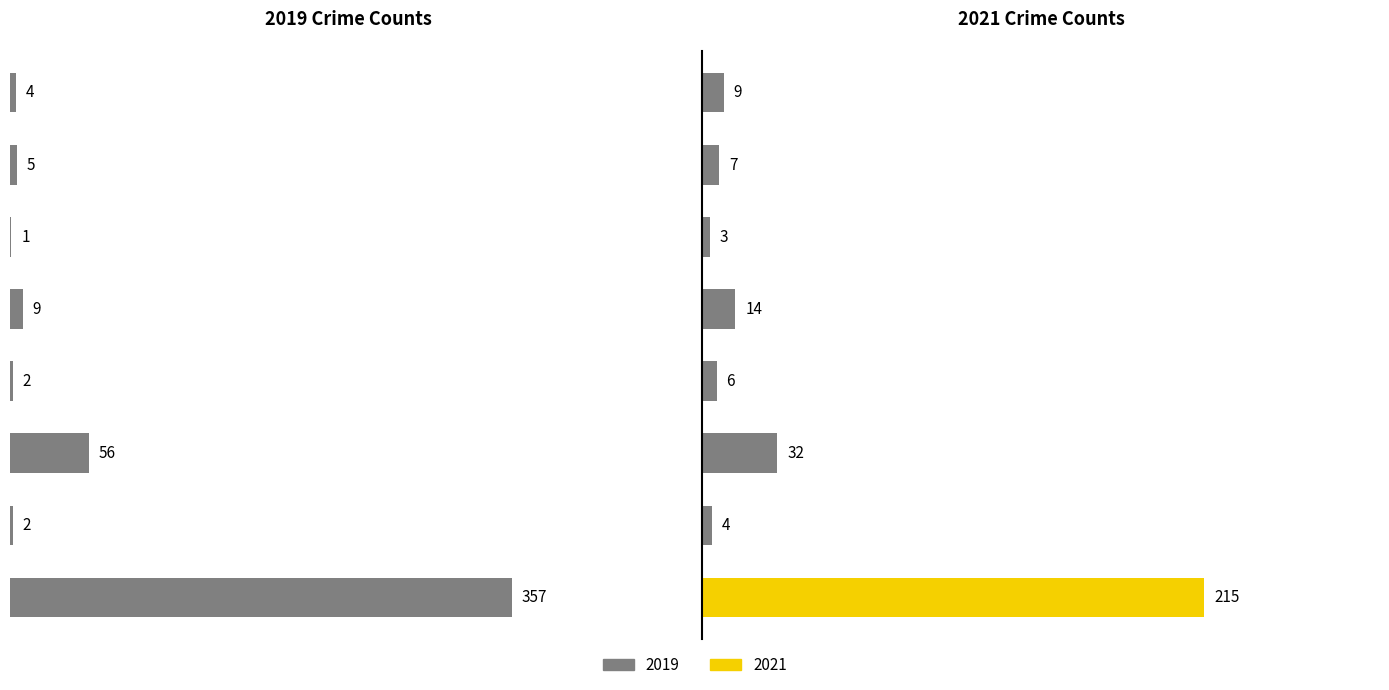

Where is 2021 nearest to the value 109?

Motor Vehicle Theft